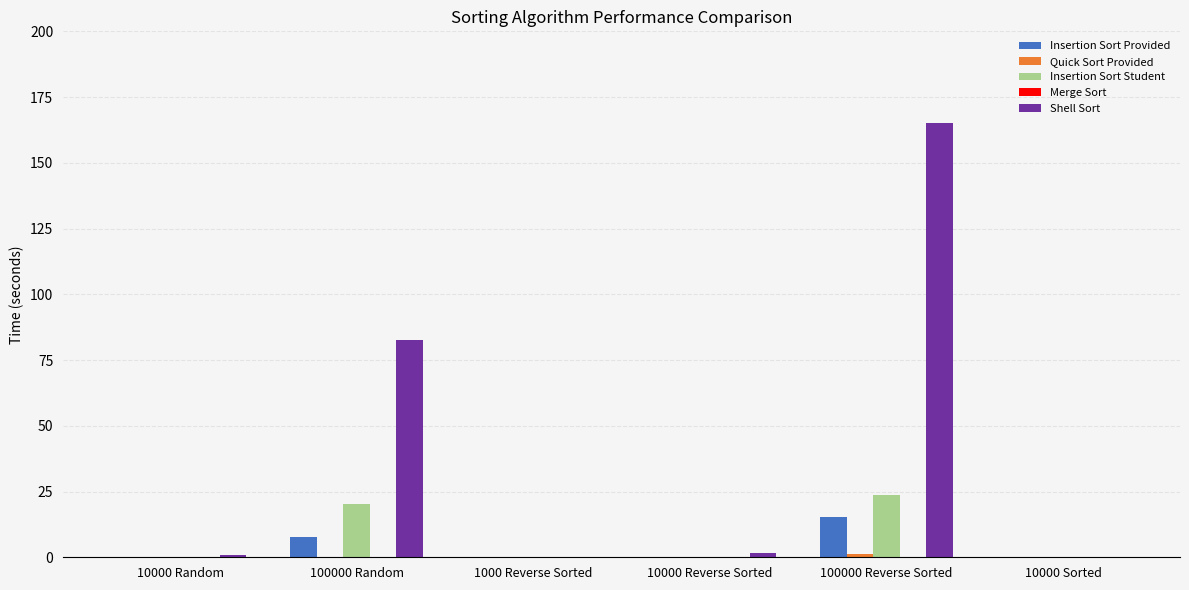

At which category is the sum across all series the highest?

100000 Reverse Sorted